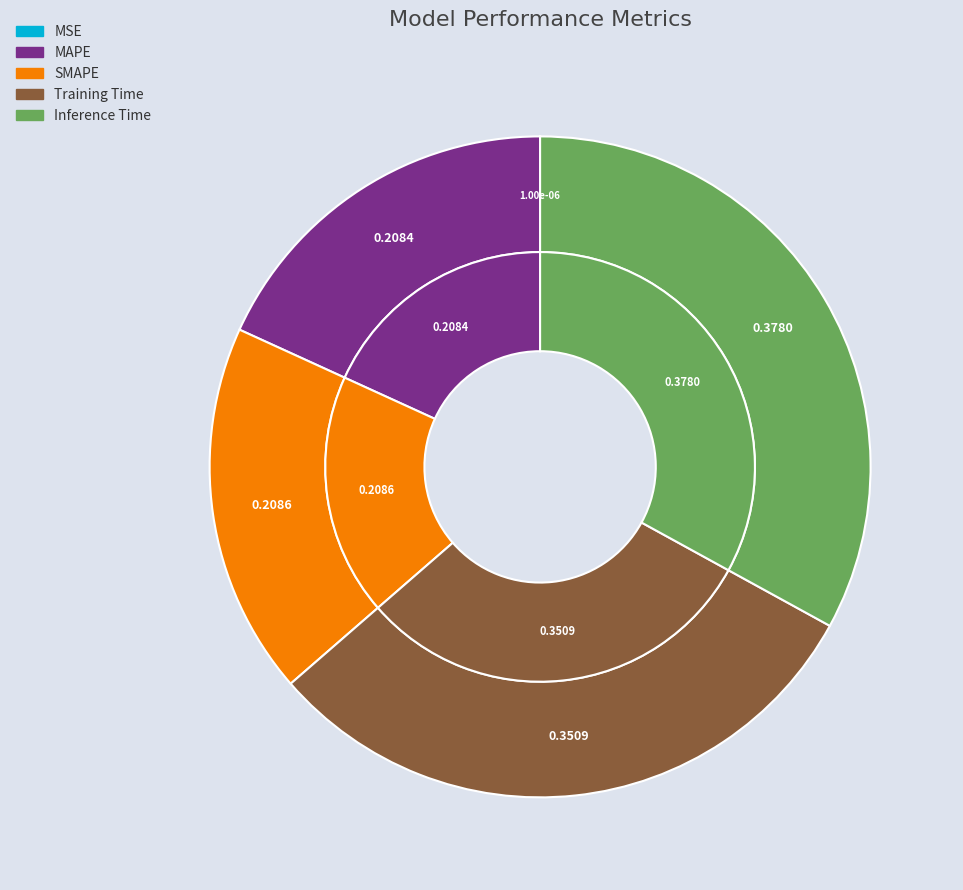

To the nearest percent, what is the difference between the Training Time and MAPE slice percentages?

12%